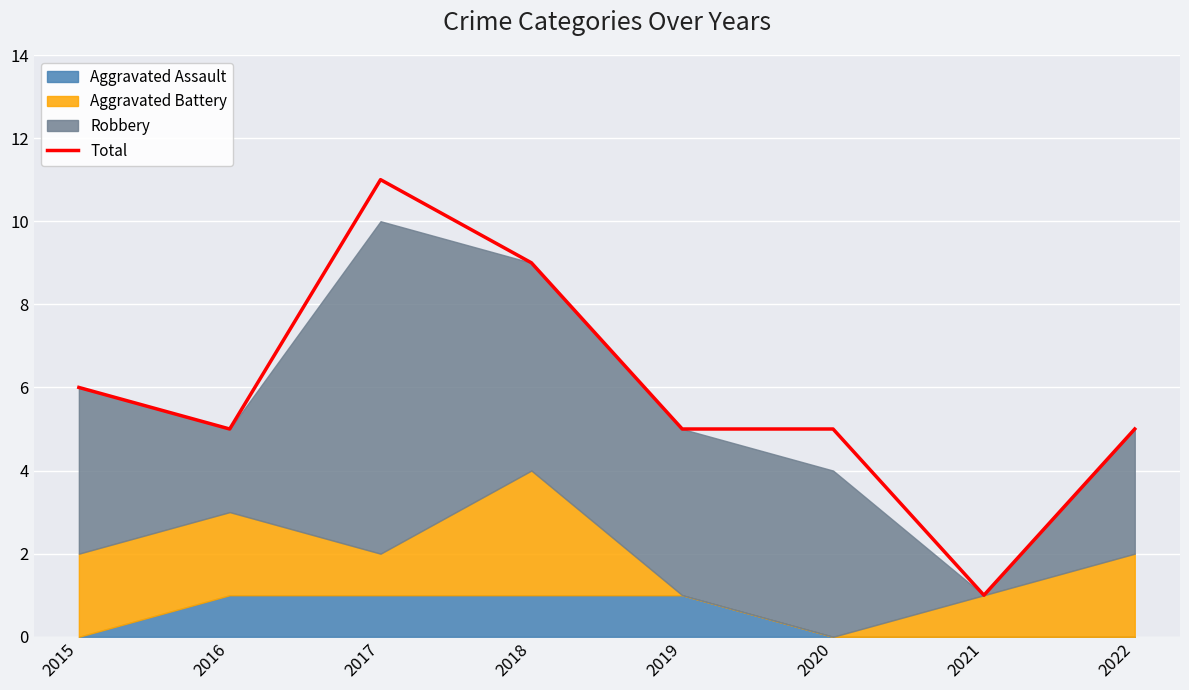

How many points are lower than both their immediate neighbors (excluding endpoints)?

2